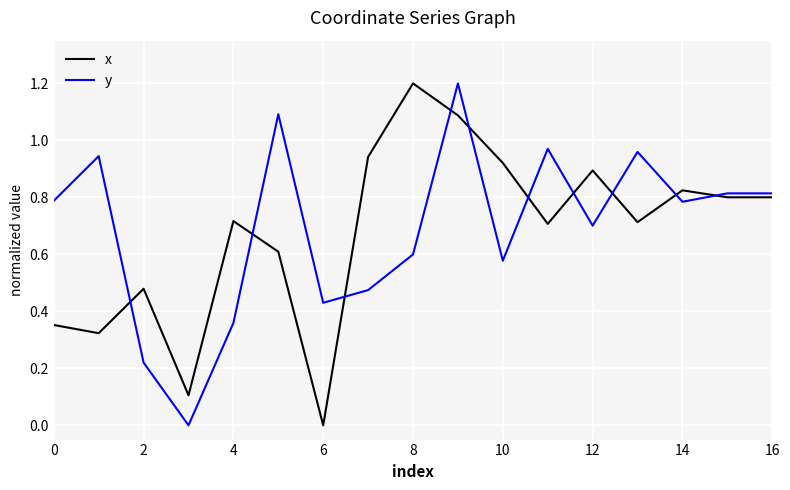

What is the highest value of the y series?

1.2